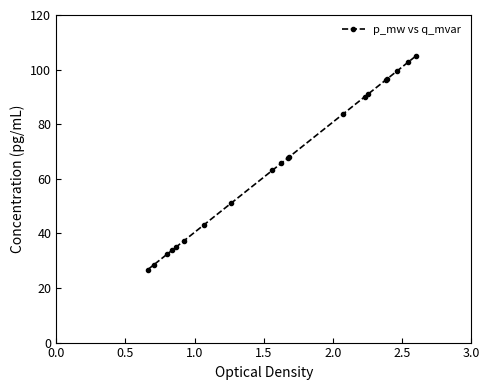

What is the difference between the maximum and second lowest values?

76.5